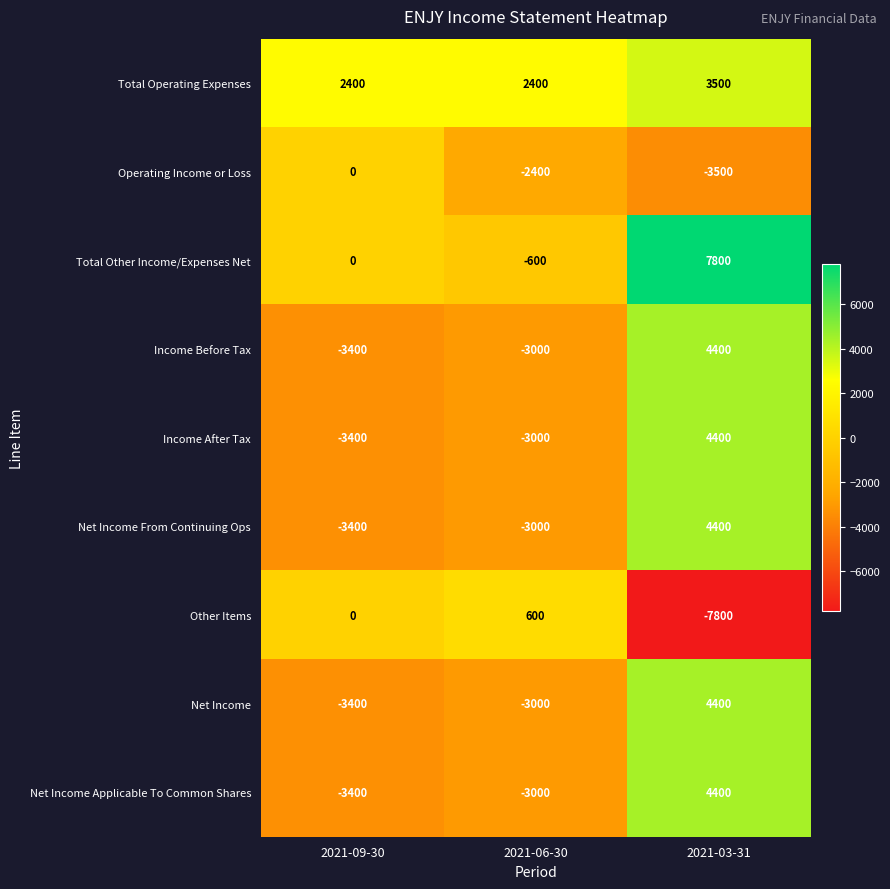

The Net Income Applicable To Common Shares series shows 6394 at 2021-03-31. True or false?

False